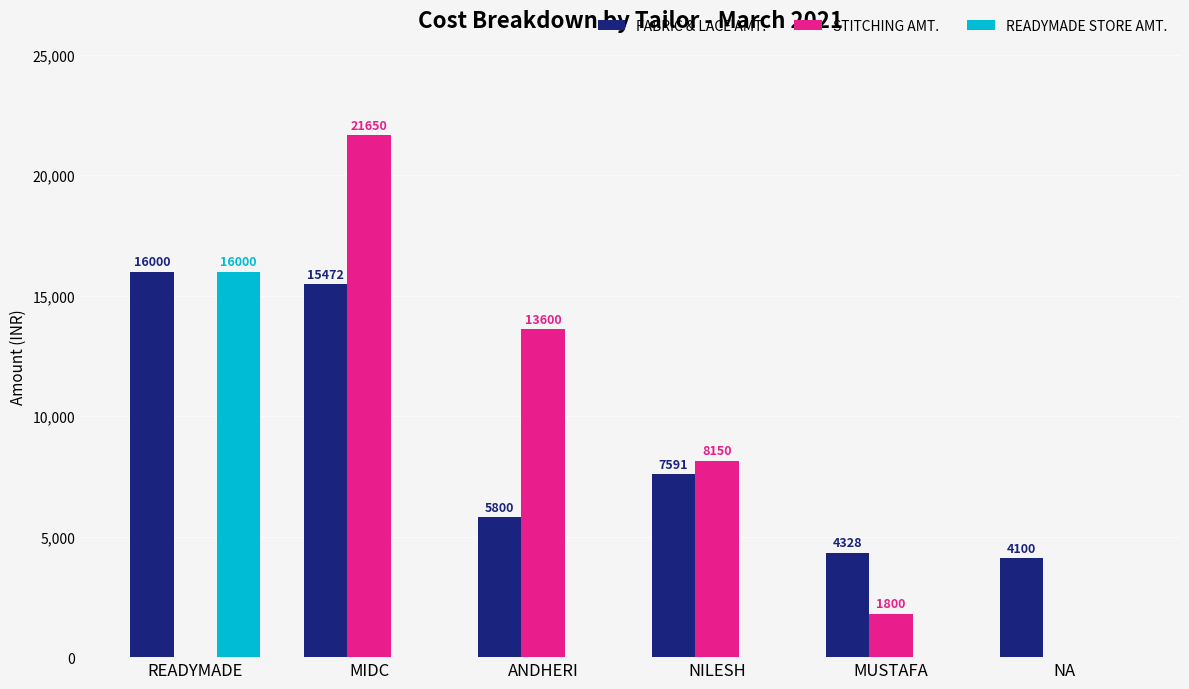

At which category is the sum across all series the highest?

MIDC